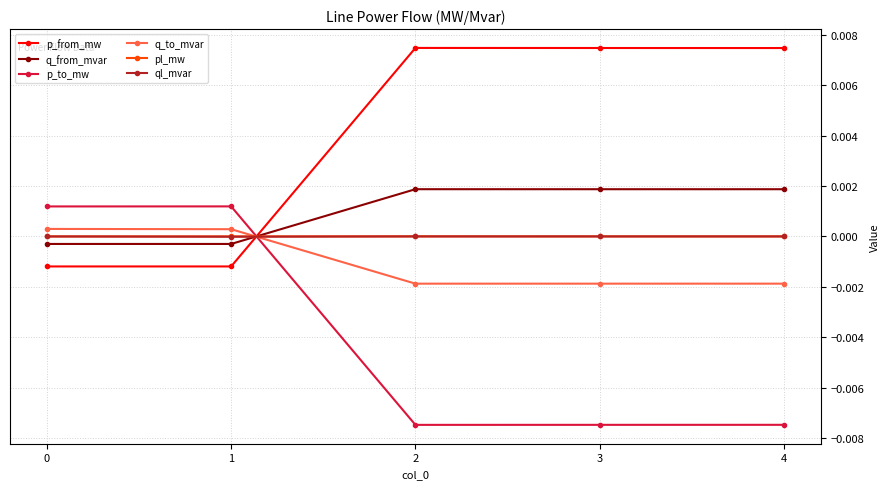

Which series ends up on top after the final intersection of q_to_mvar and q_from_mvar?

q_from_mvar